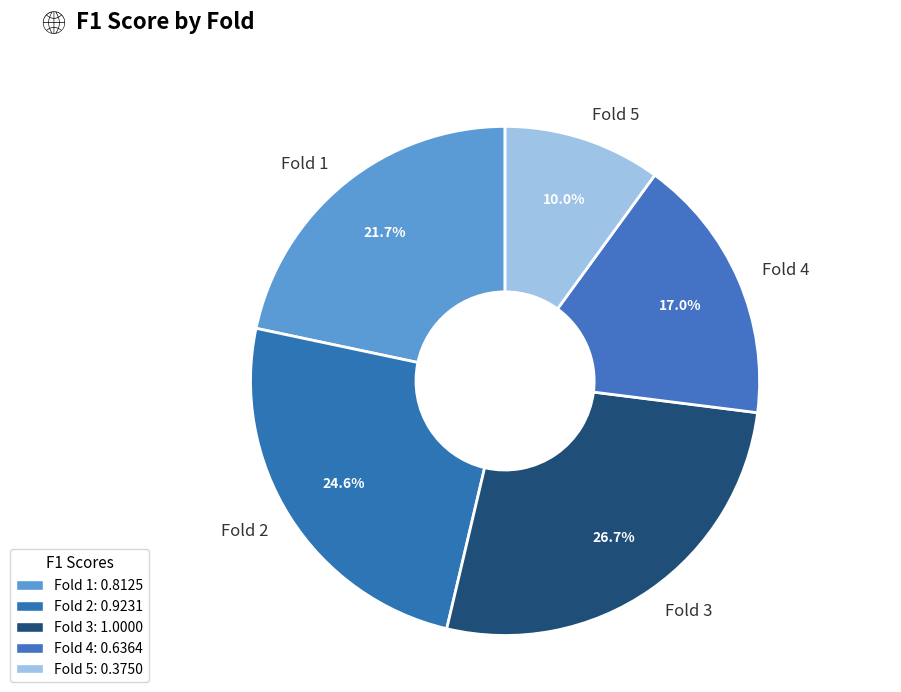

What is the smallest slice in the pie chart?

Fold 5